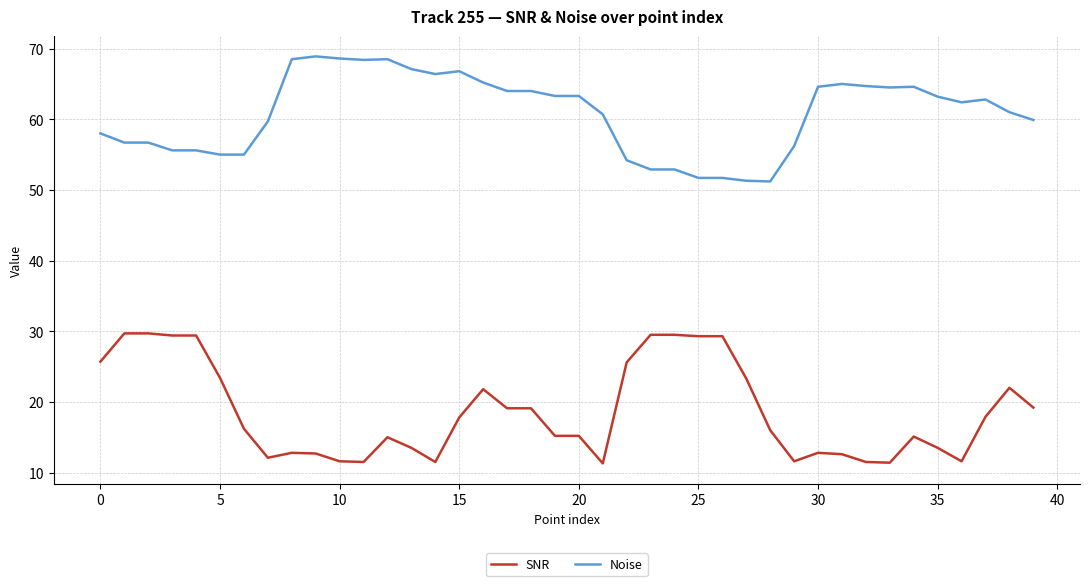

How many lines are shown in the chart?

2